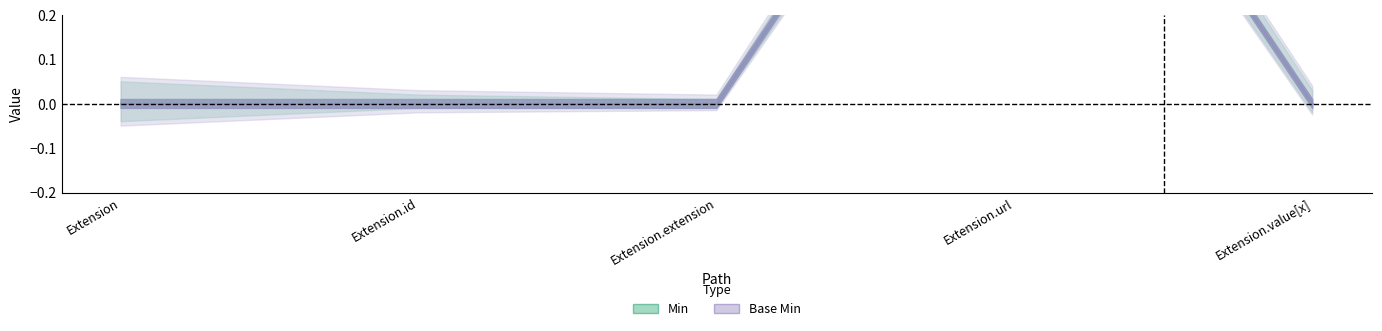

Which category has the lowest value across all series?

Extension